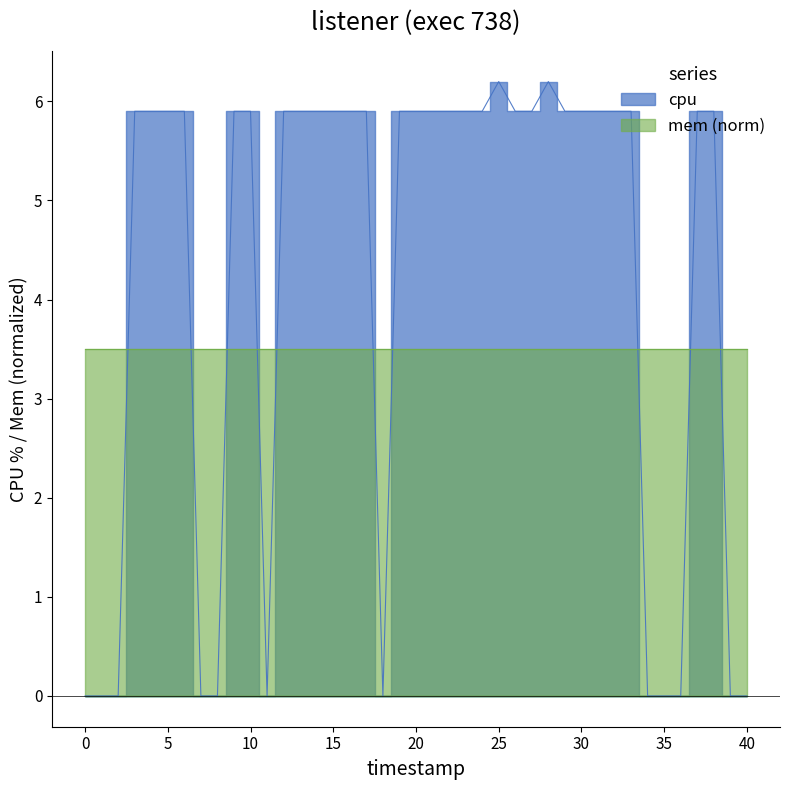

Count the values in the range 0 to 5.

12